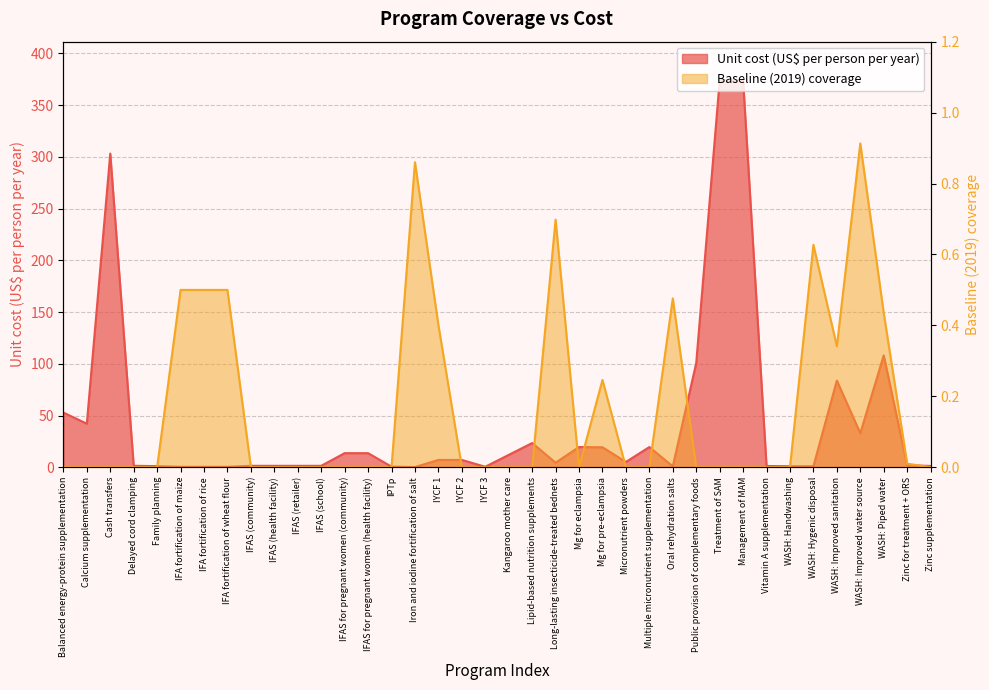

What is the difference between the highest and lowest values at Balanced energy-protein supplementation?

52.8